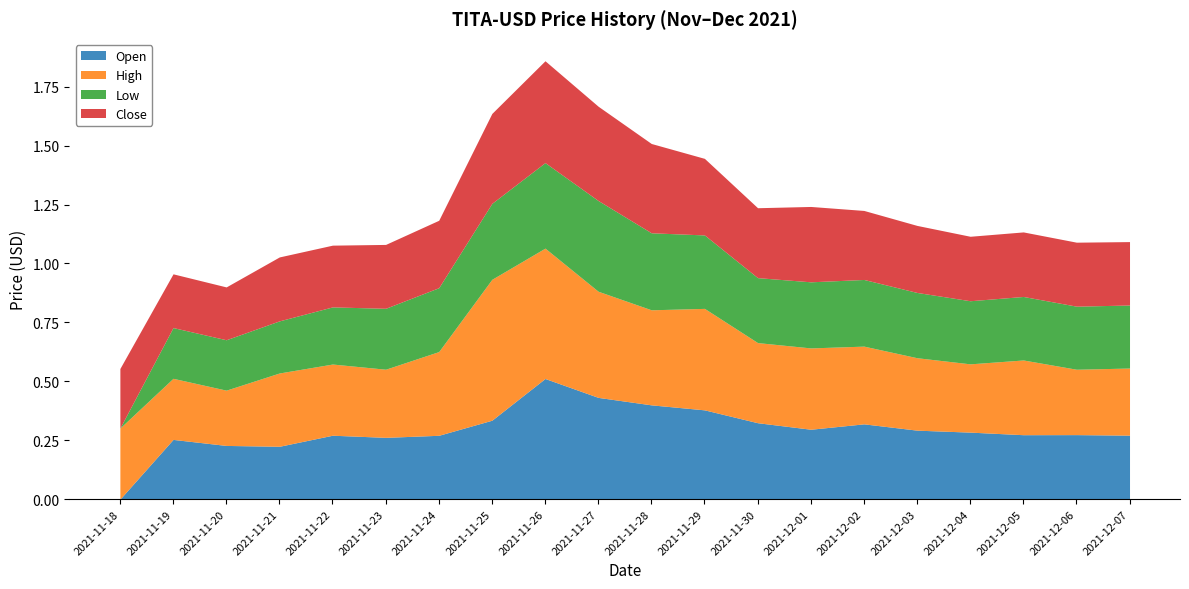

How many categories are shown in the chart?

20